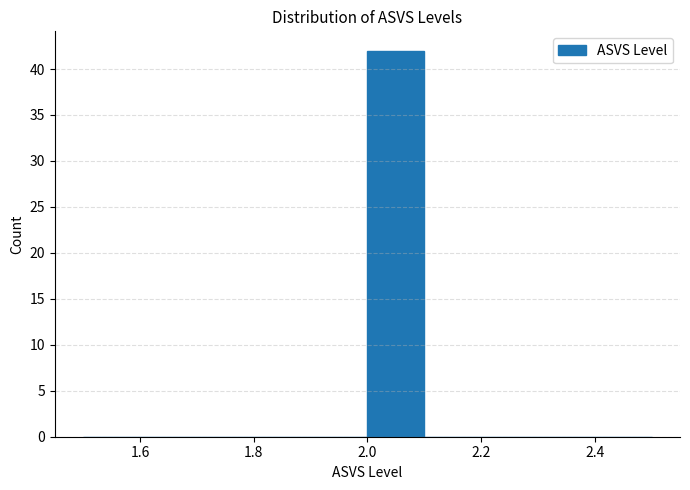

What is the height of the bar covering 2.0 to 2.1 on the x-axis? The values are not printed on the chart, so give them approximately, as read against the axis.

42